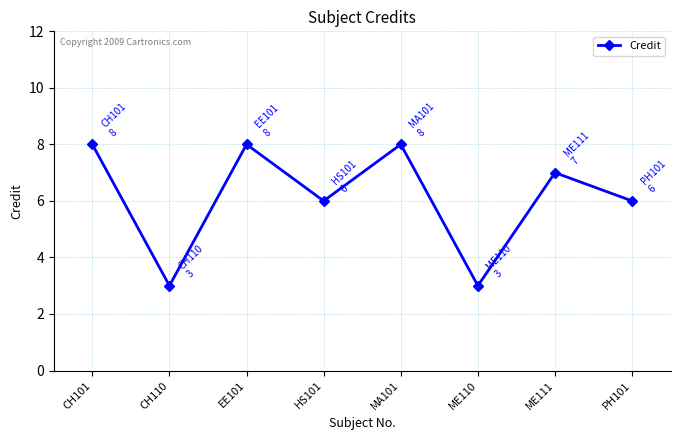

Which has a higher value, CH110 or PH101?

PH101